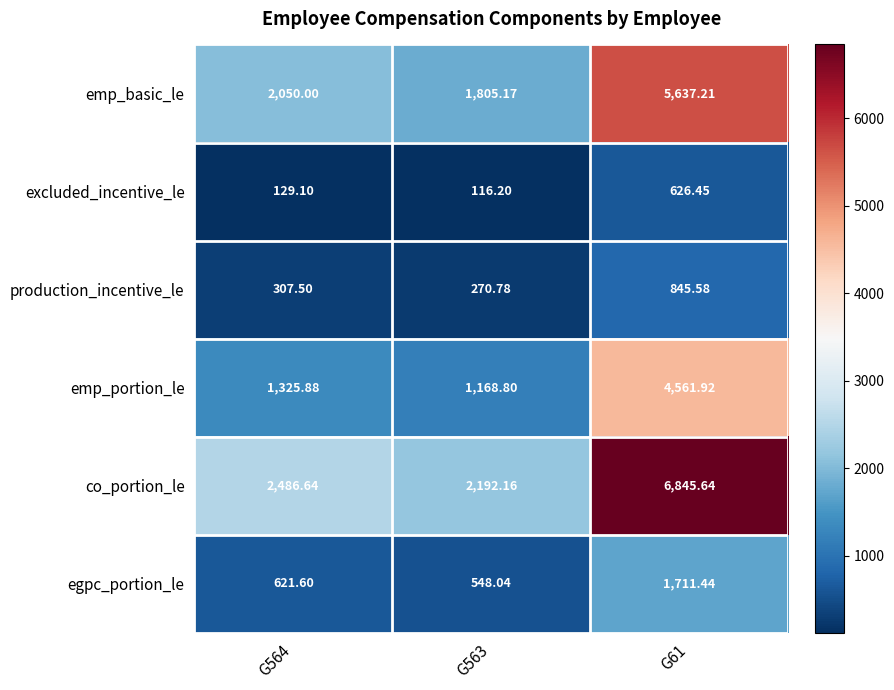

List the series in order of their peak value, lowest first.

excluded_incentive_le, production_incentive_le, egpc_portion_le, emp_portion_le, emp_basic_le, co_portion_le